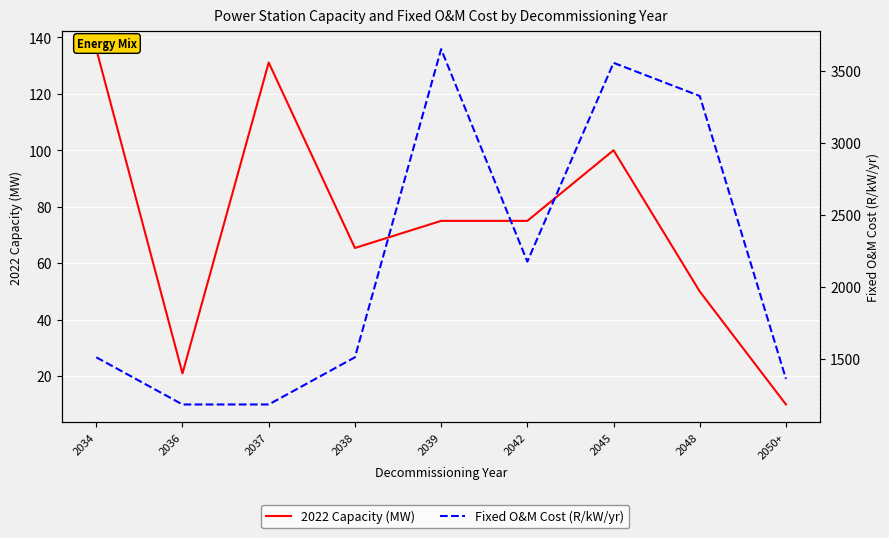

What is the label of the 2nd point from the right?

2048